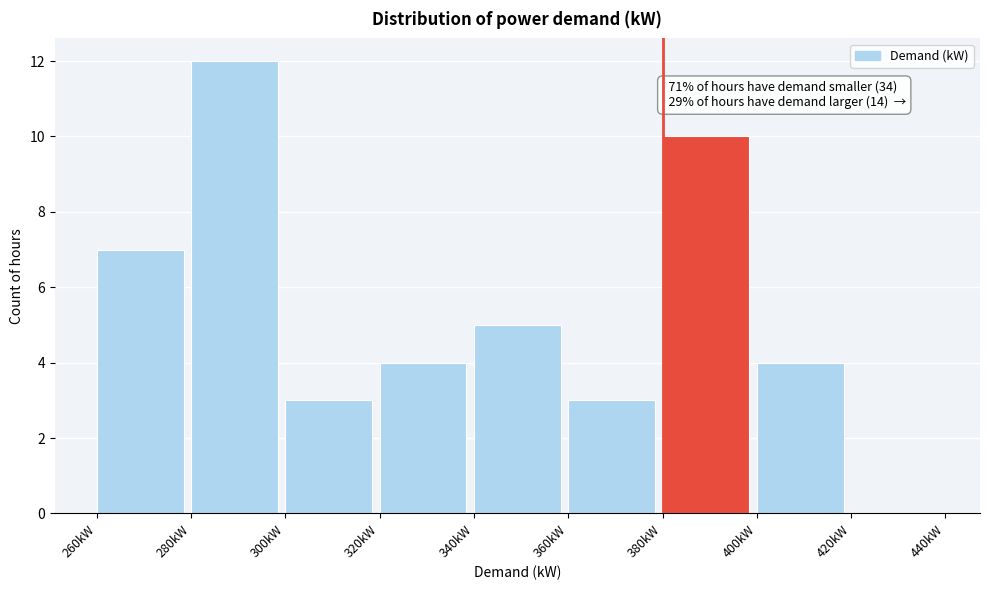

Over which range of the x-axis is the bar tallest?

280 to 300